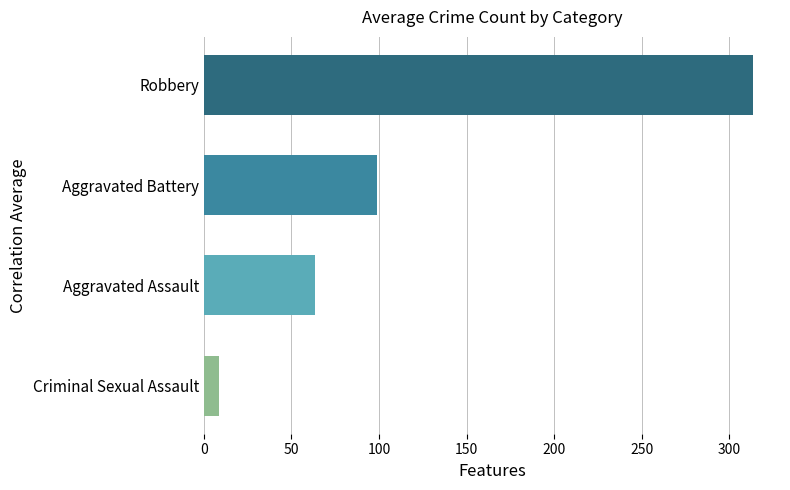

How many categories are shown in the chart?

4